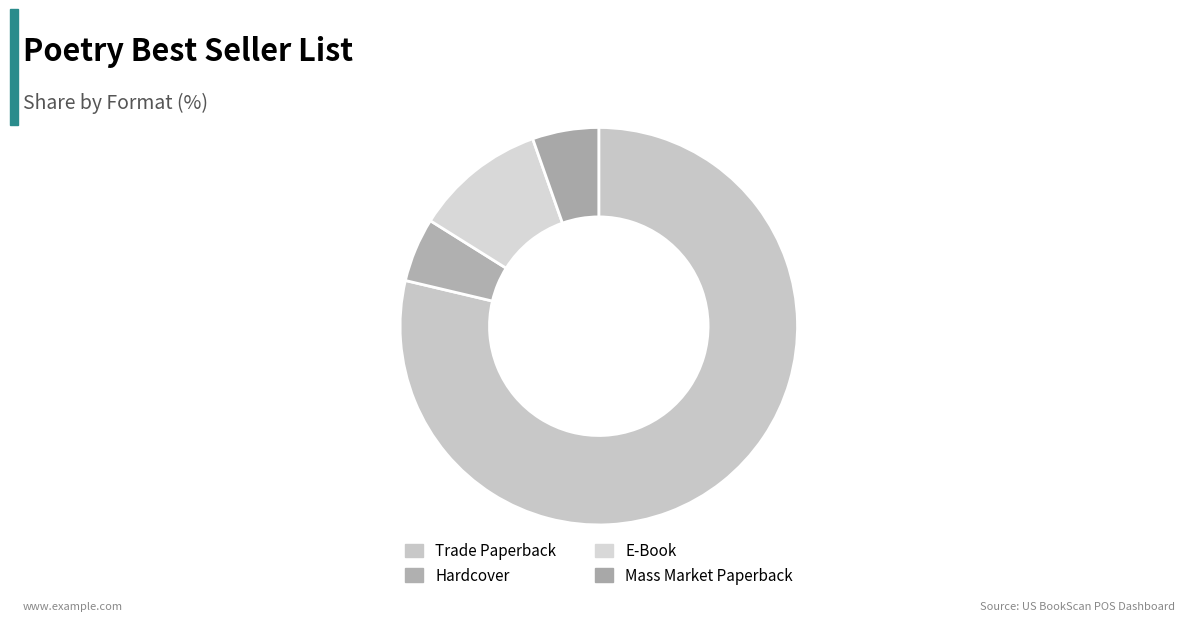

How many segments does this pie chart have?

4